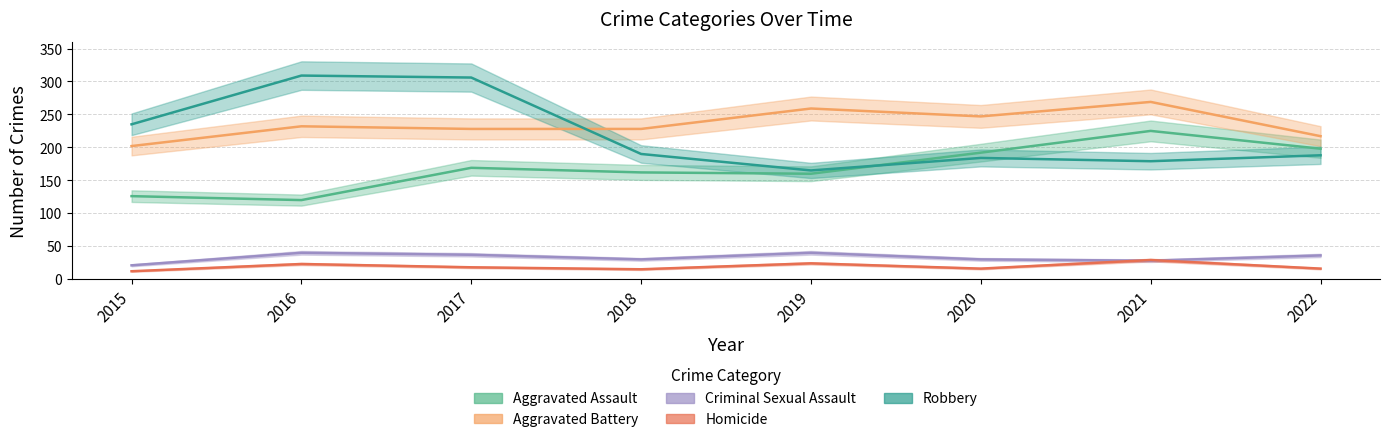

Between 2022 and 2018, which is larger?

2022